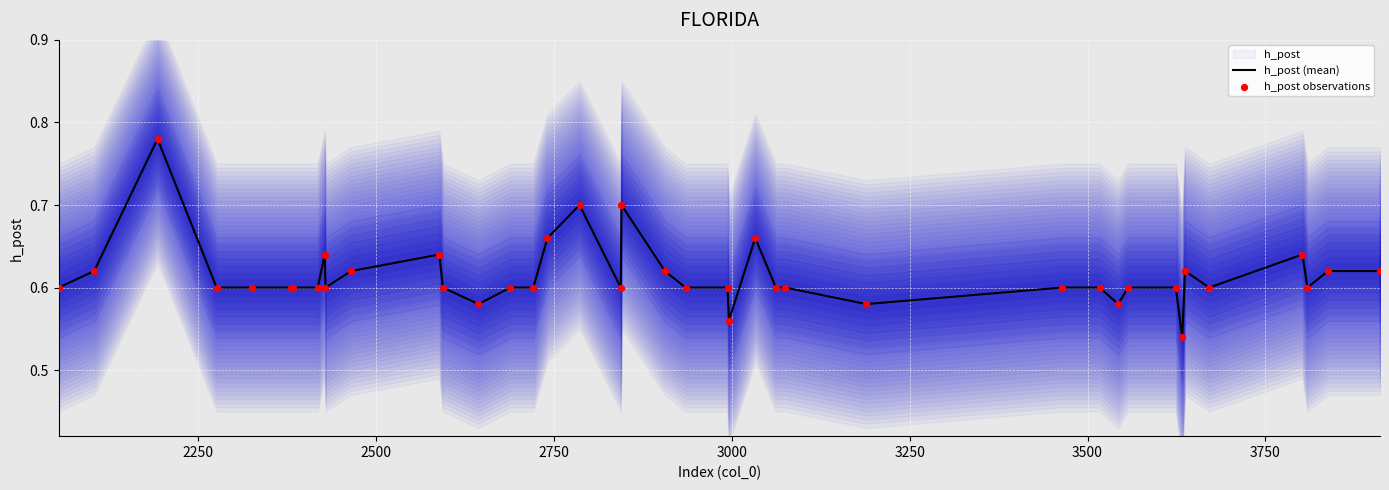

Which series contains the lowest Y value?

h_post (mean)